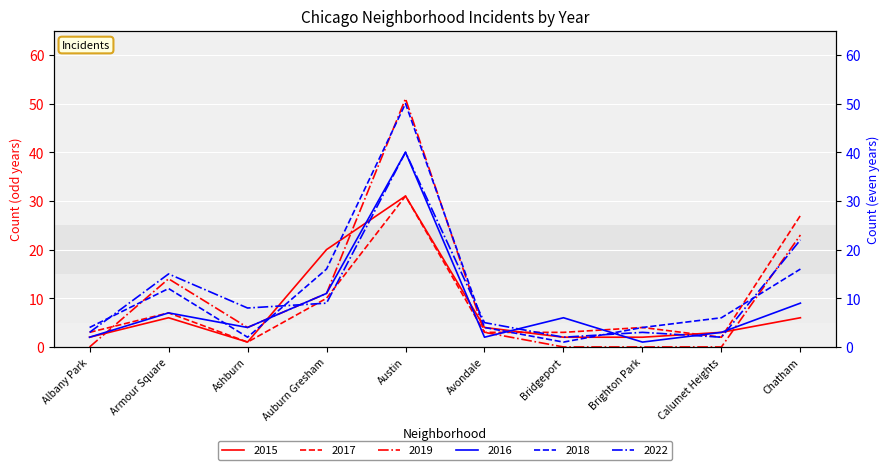

Rank the categories by 2015 value from lowest to highest.

Ashburn, Albany Park, Bridgeport, Brighton Park, Calumet Heights, Avondale, Armour Square, Chatham, Auburn Gresham, Austin